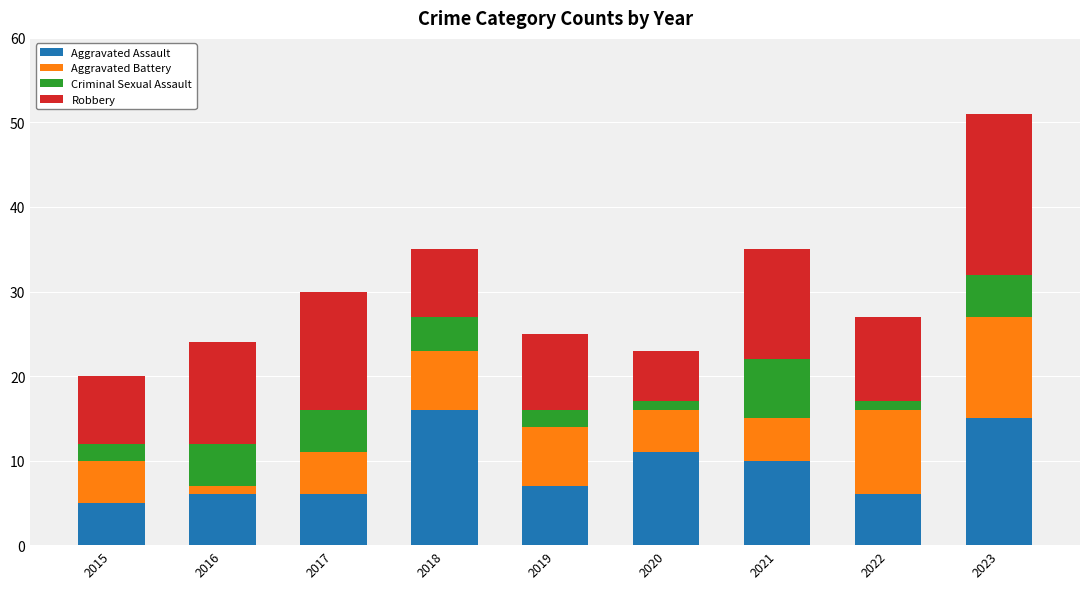

Count the number of categories in the chart.

9